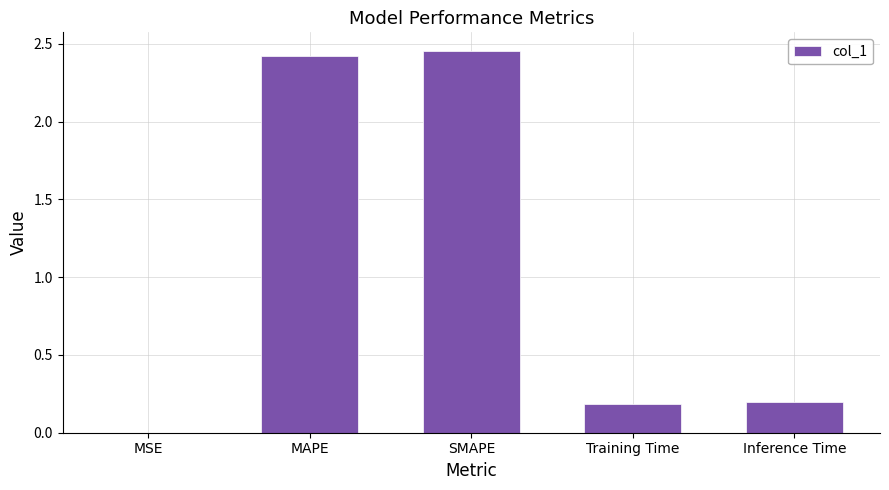

What is the sum of all values?

5.3